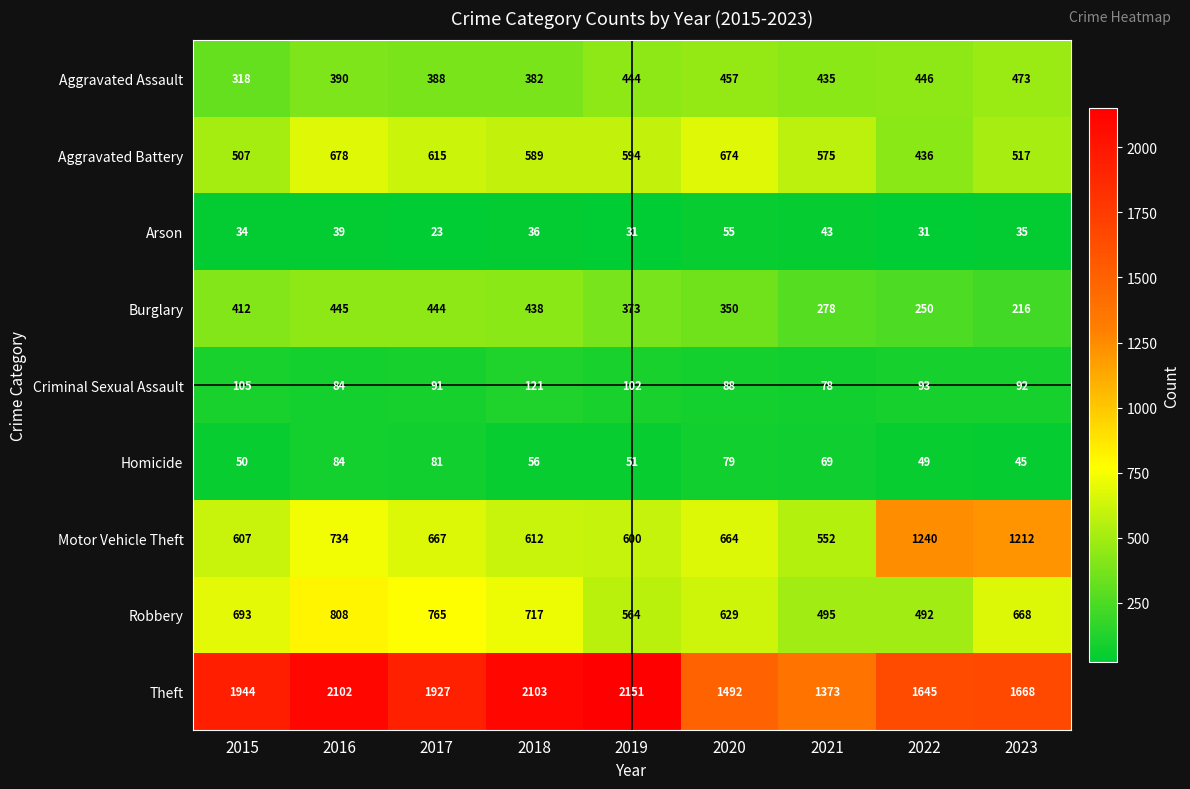

Count the number of data series in this chart.

9